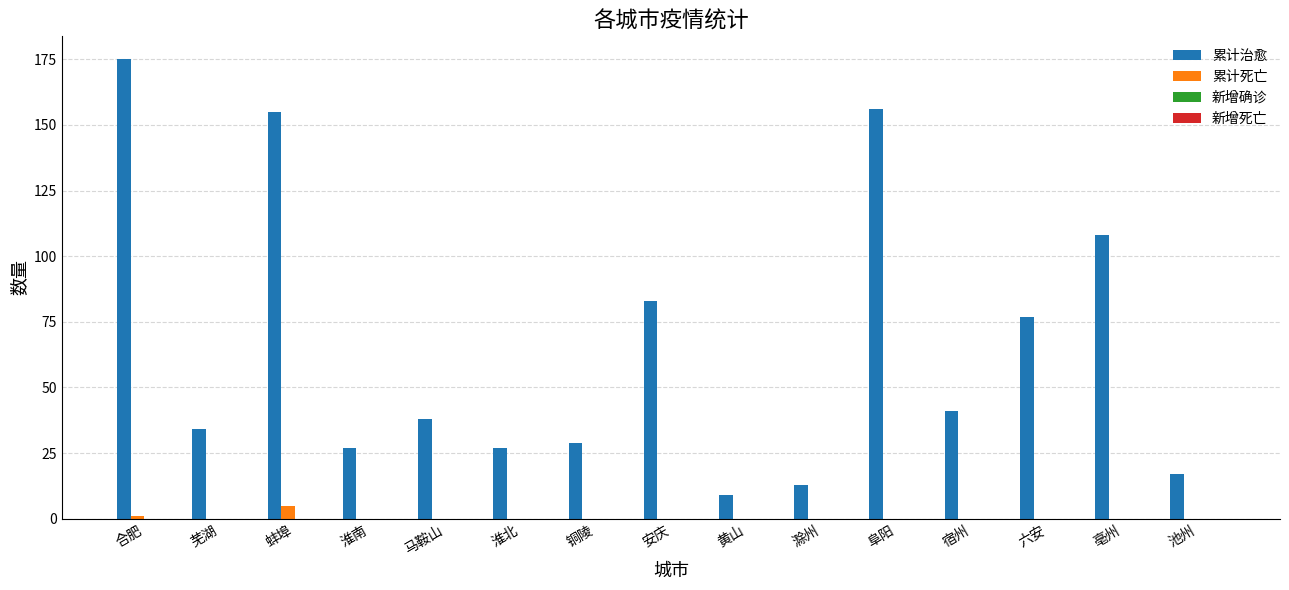

What is the total value across all series at 池州?

17